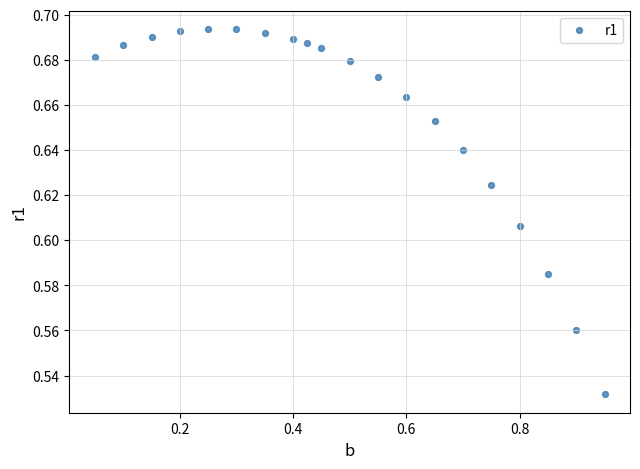

What is the range of X values (max minus min)?

0.9